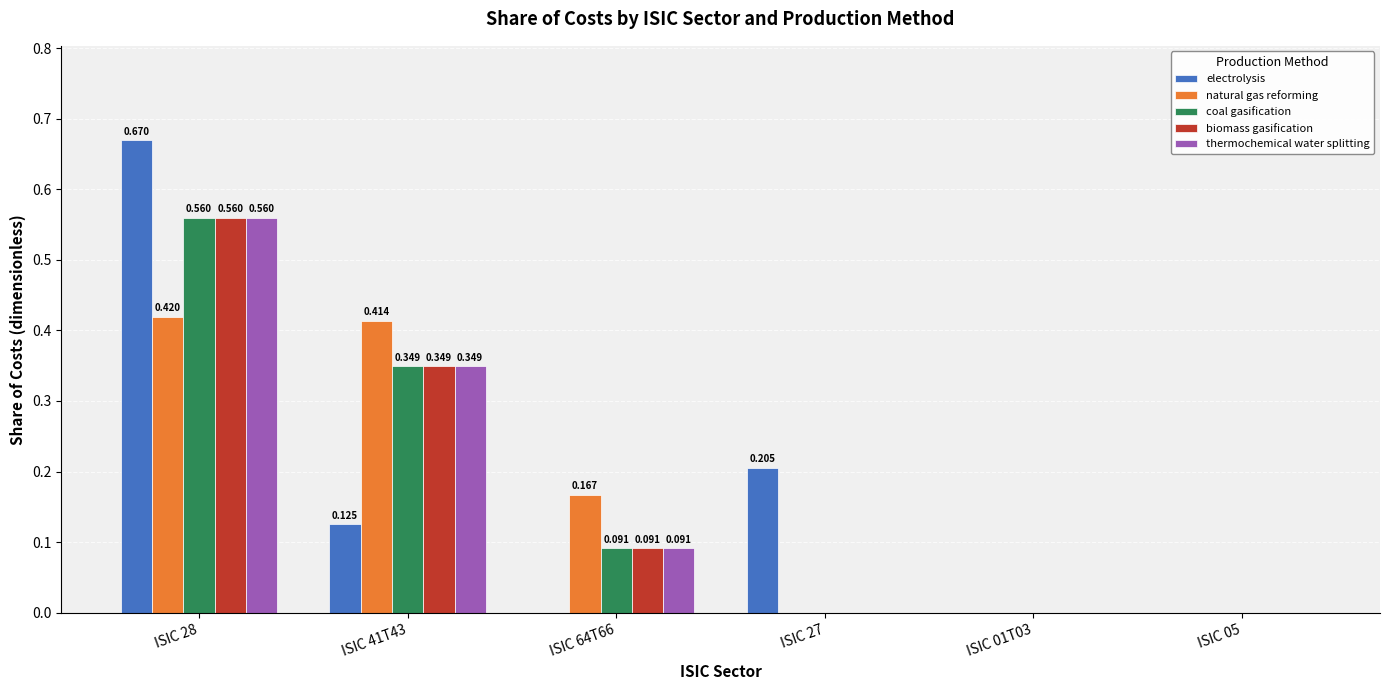

Is the value of natural gas reforming at ISIC 64T66 greater than the value of biomass gasification at ISIC 05?

Yes